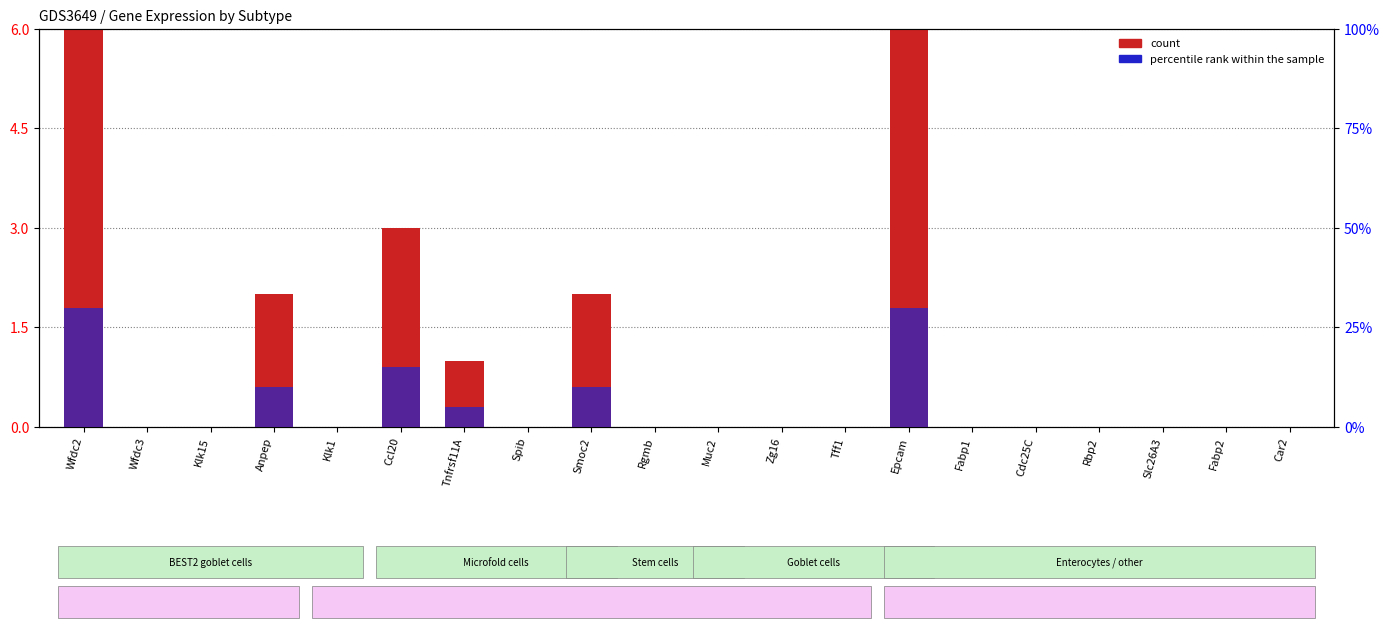

True or false: count has a value of -3 at Fabp1.

False